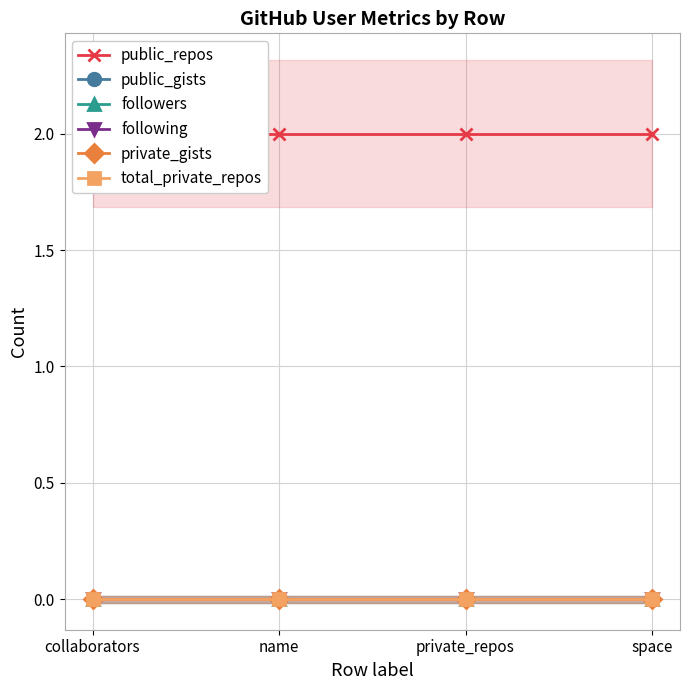

Reading right to left, extract all data points from this chart.

public_repos: space=2	private_repos=2	name=2	collaborators=2
public_gists: space=0	private_repos=0	name=0	collaborators=0
followers: space=0	private_repos=0	name=0	collaborators=0
following: space=0	private_repos=0	name=0	collaborators=0
private_gists: space=0	private_repos=0	name=0	collaborators=0
total_private_repos: space=0	private_repos=0	name=0	collaborators=0